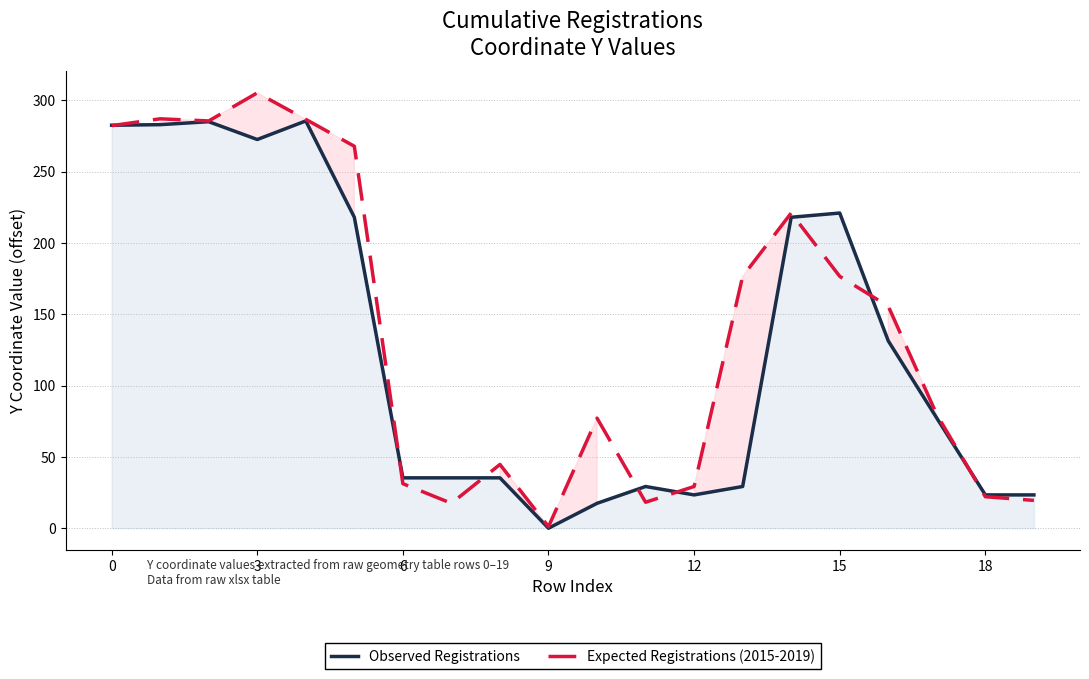

Where is the first local minimum for Observed Registrations?

3